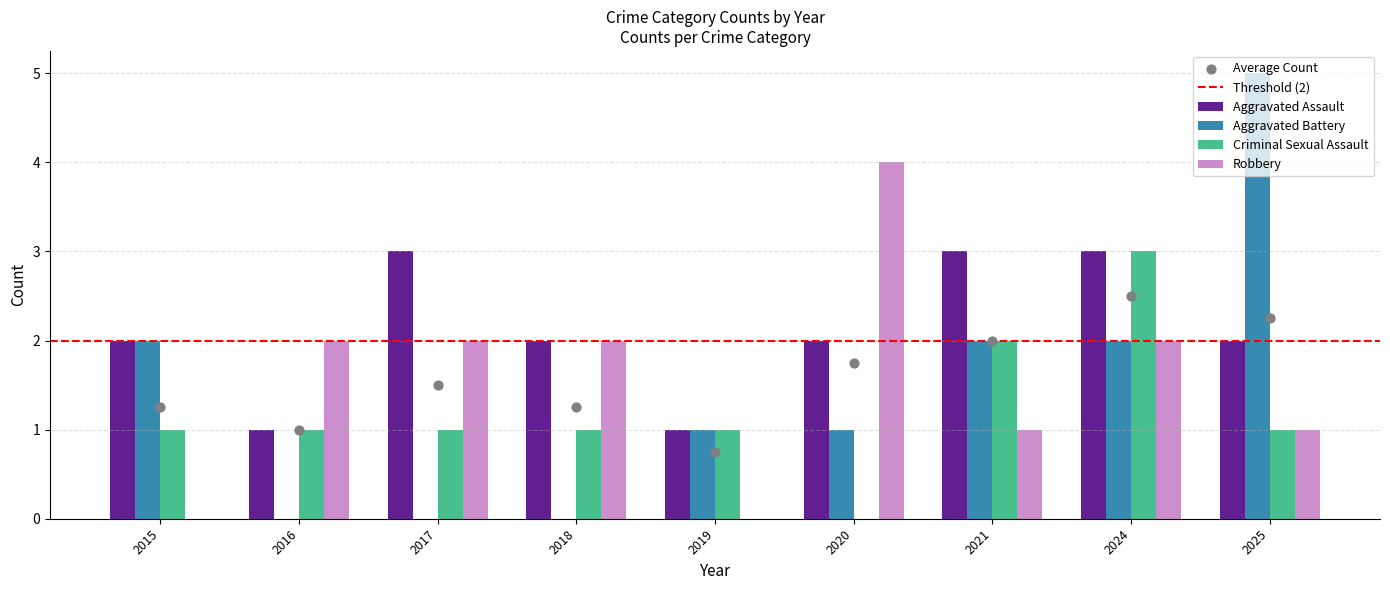

What is the total value across all series at 2021?

8